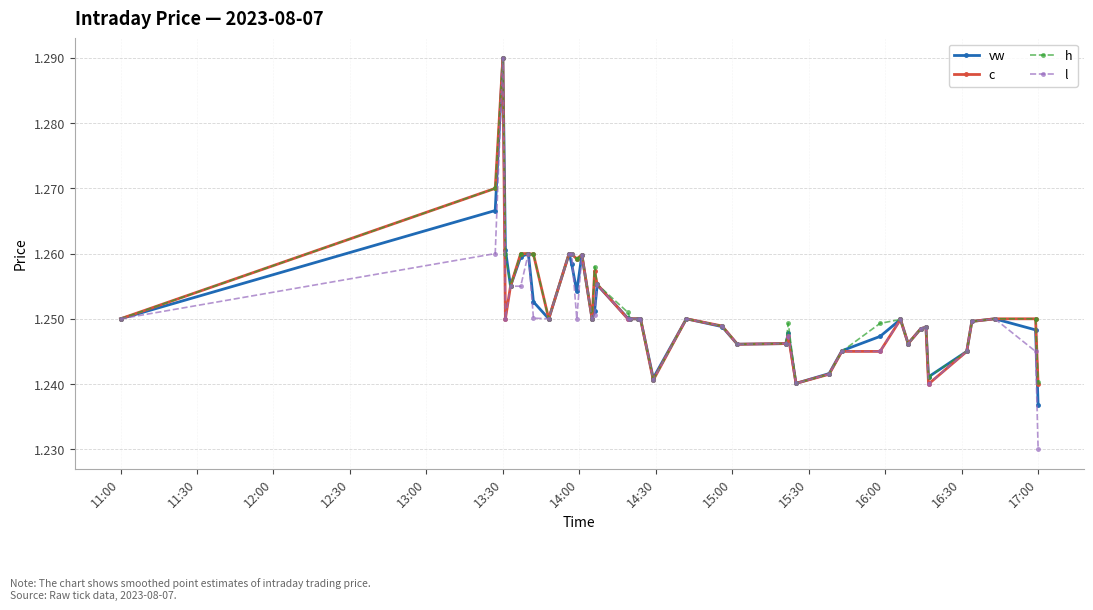

True or false: l has more than 0 points higher than both neighbors.

True